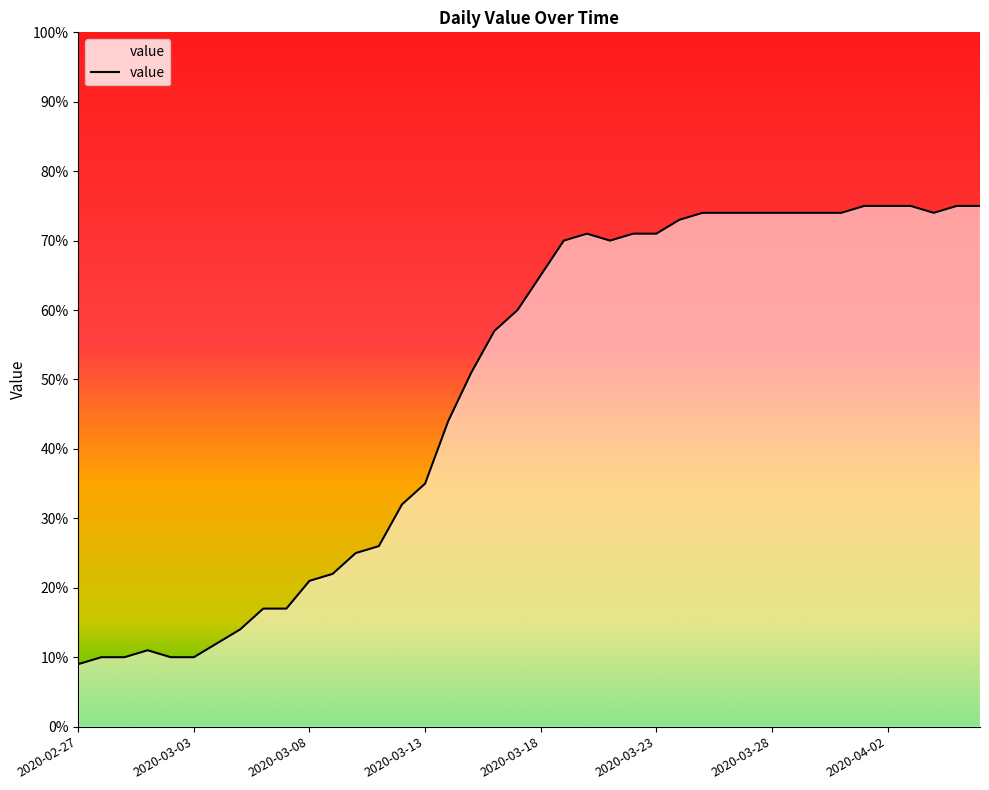

What is the difference between the maximum and minimum values?

66